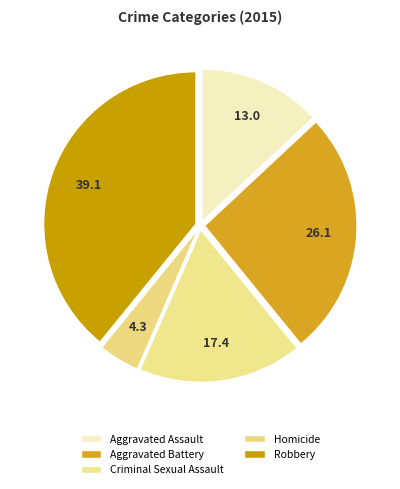

Combined, what portion of the pie is Criminal Sexual Assault and Homicide?

21.7%